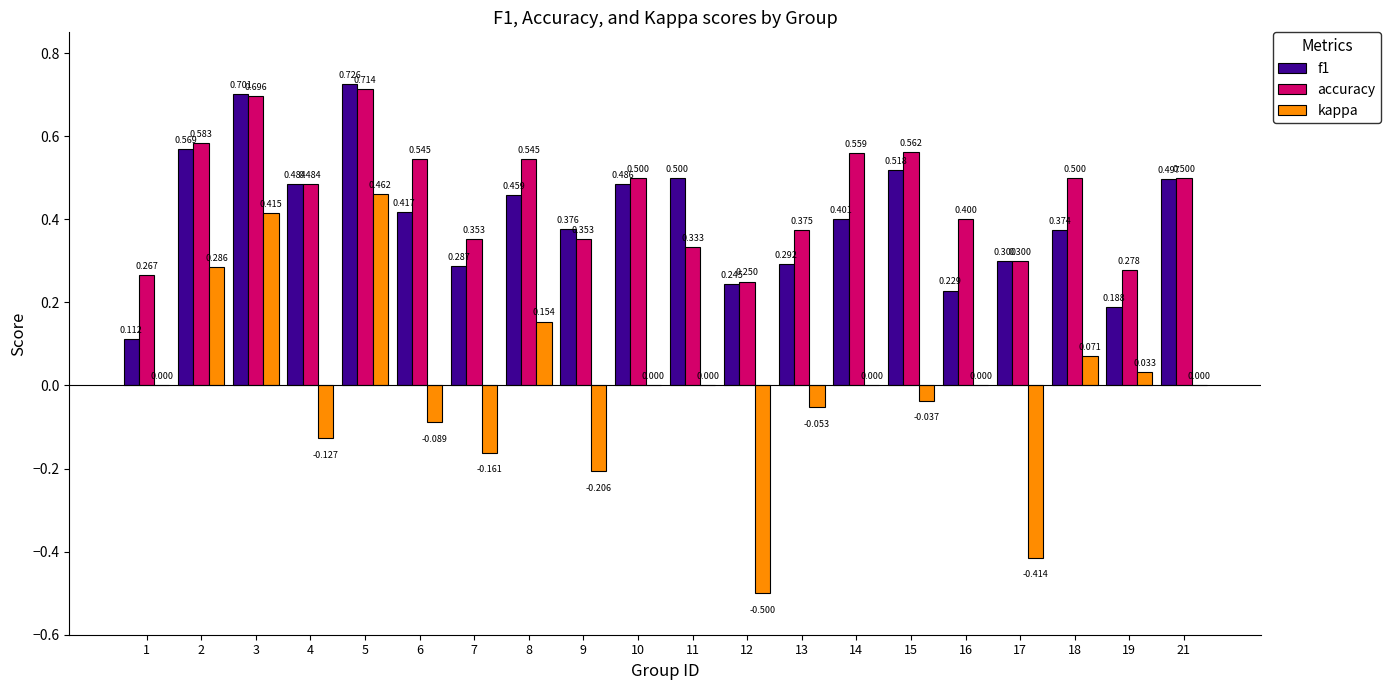

Which series has the largest total across all categories?

accuracy